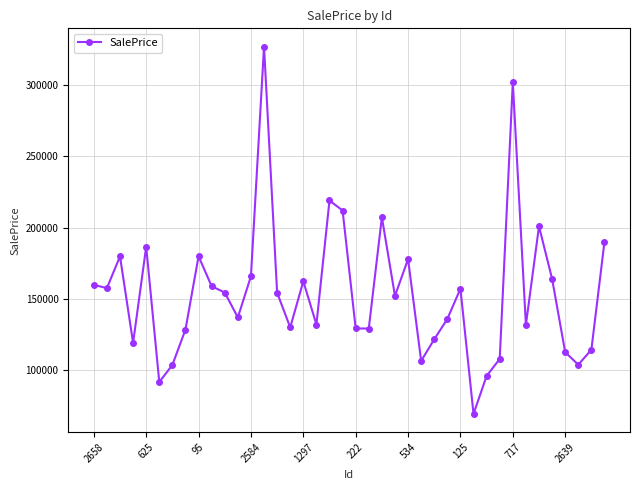

What is the greatest value displayed?

326839.0